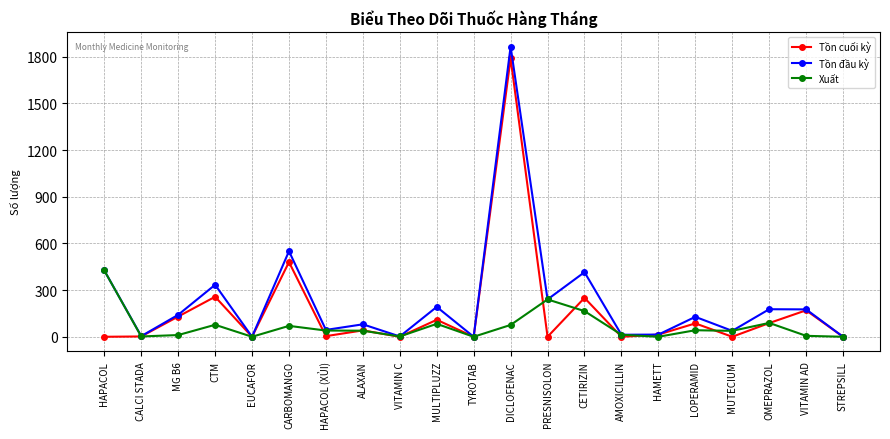

What is the difference between the highest and lowest values at CTM?

257